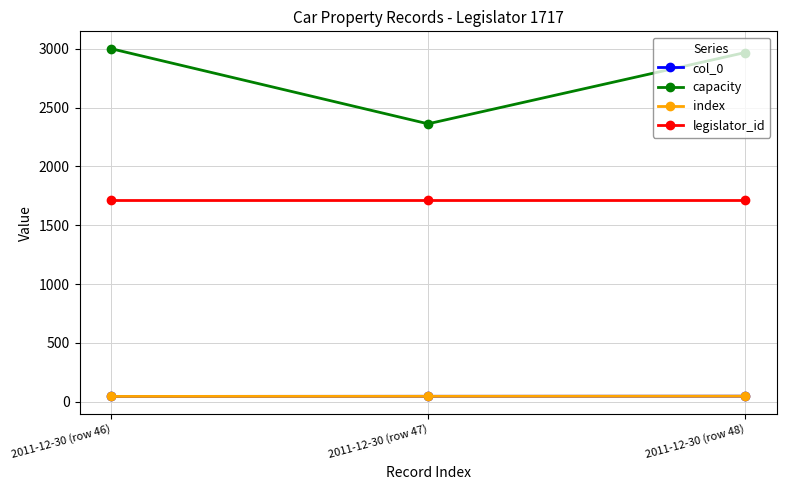

What is the sum of the legislator_id values at 2011-12-30 (row 48) and 2011-12-30 (row 46)?

3434